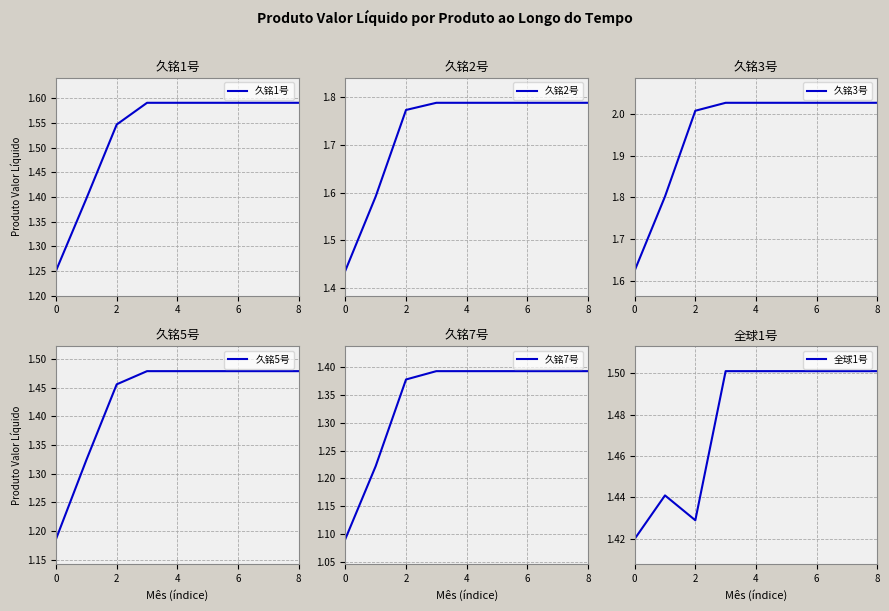

Is the value of 久铭3号 at 8 greater than the value of 久铭7号 at 8?

Yes